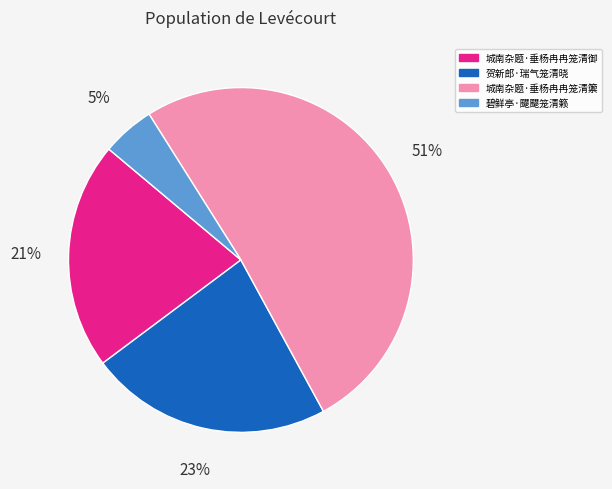

True or false: 碧鲜亭·飋飋笼清籁 accounts for 17% of the total.

False